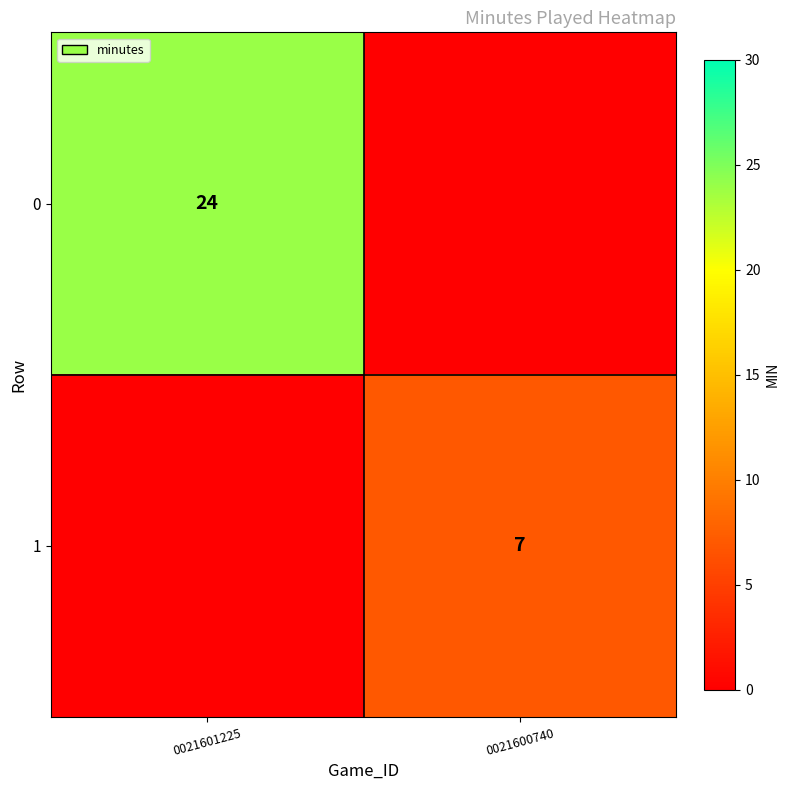

Is the value of 1 at 0021600740 greater than the value of 0 at 0021601225?

No